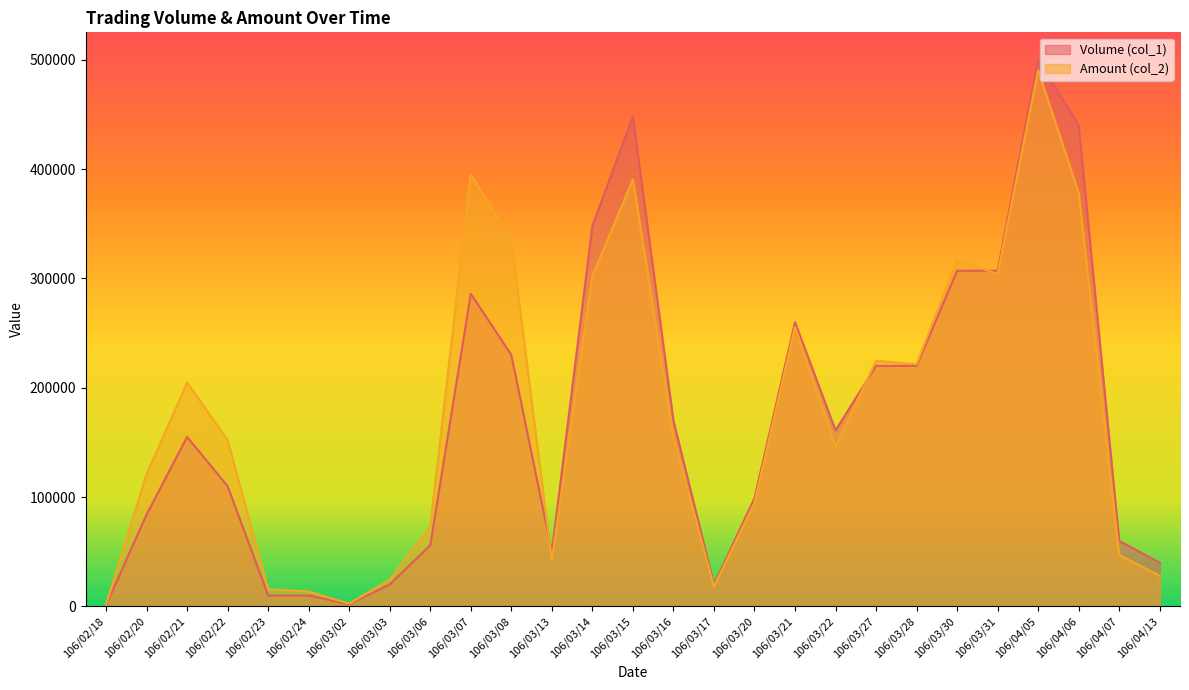

At how many categories does at least one series exceed 318669?

6